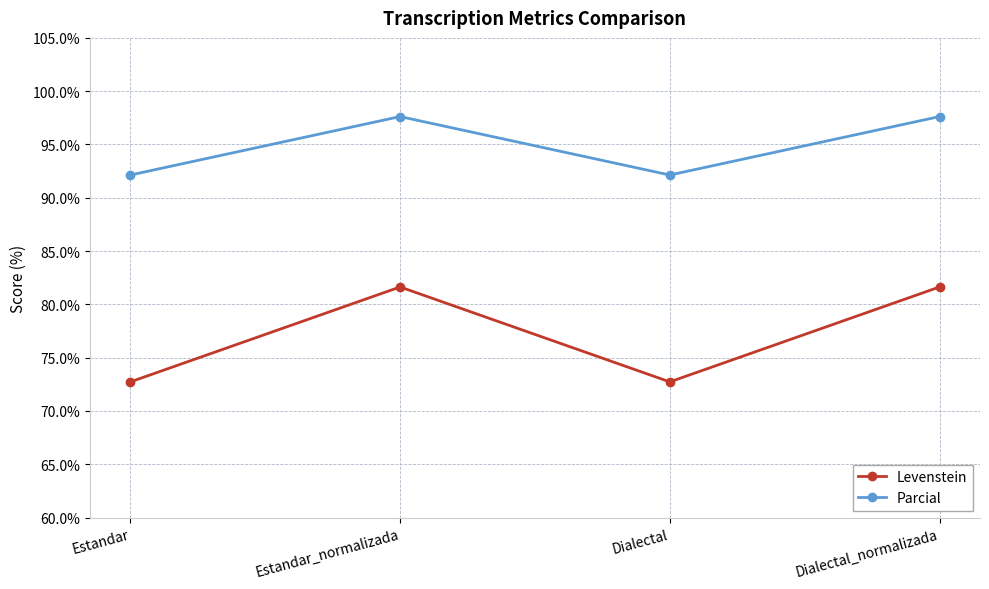

What is the value of the Levenstein point at the 4th from the left?

81.6